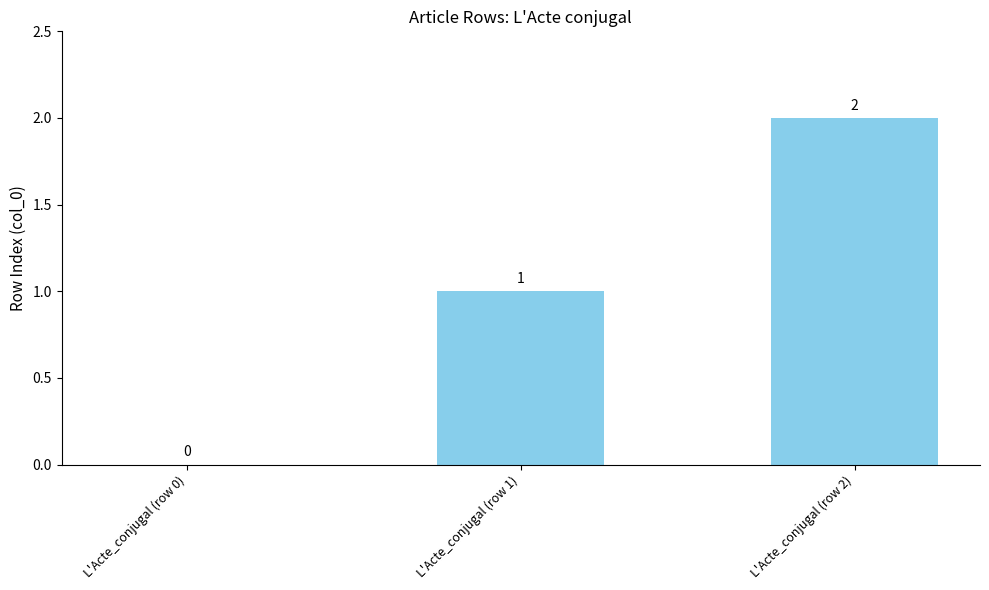

Reading left to right, list all the values displayed in this chart.

L'Acte_conjugal (row 0)=0	L'Acte_conjugal (row 1)=1	L'Acte_conjugal (row 2)=2